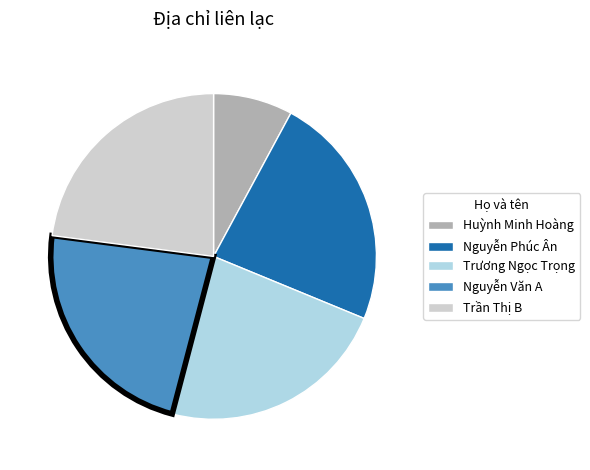

Does Nguyễn Phúc Ân account for over 50% of the chart?

No